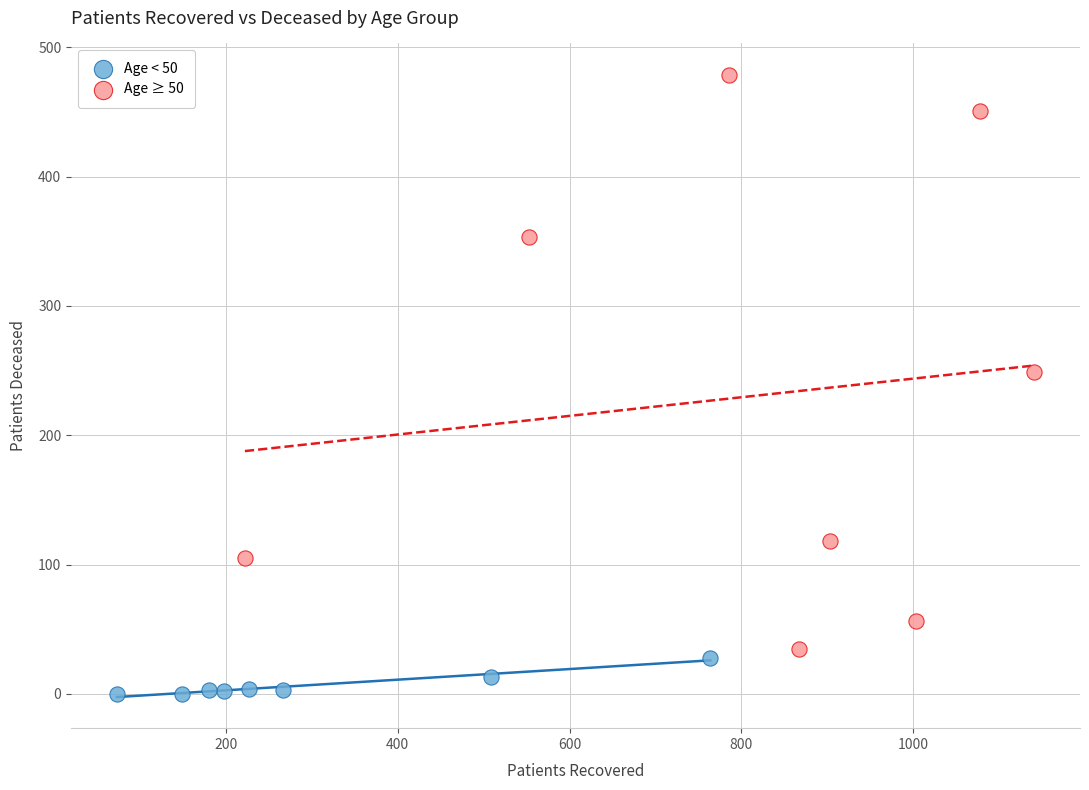

Which series contains the lowest Y value?

Age < 50